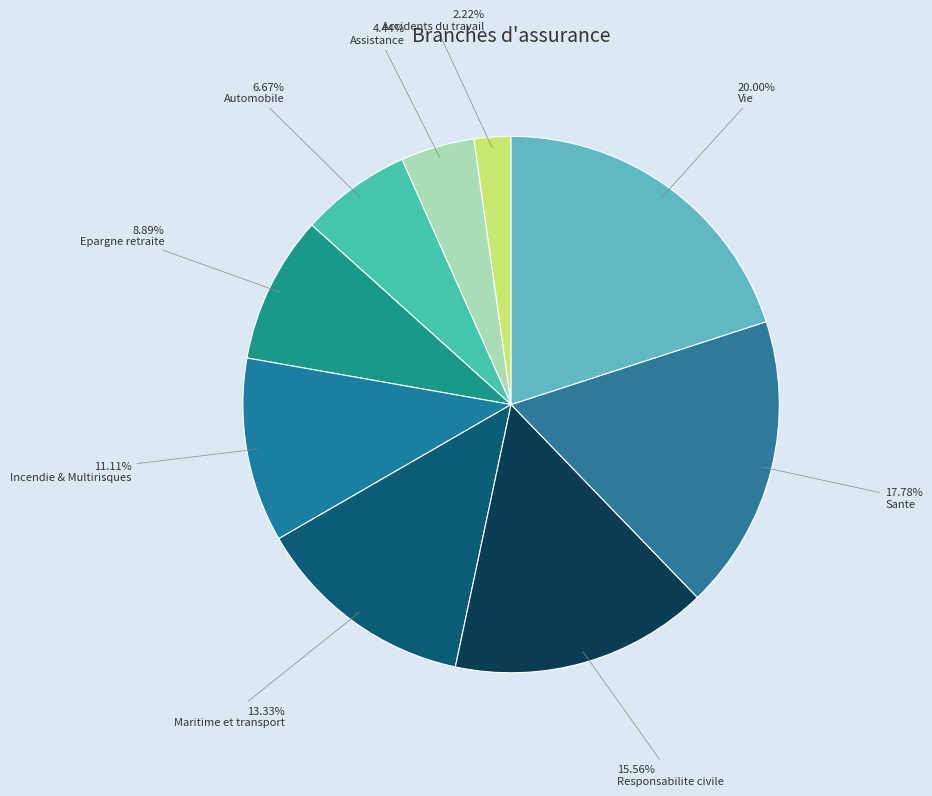

Rank the categories by value from lowest to highest.

Accidents du travail, Assistance, Automobile, Epargne retraite, Incendie & Multirisques, Maritime et transport, Responsabilite civile, Sante, Vie